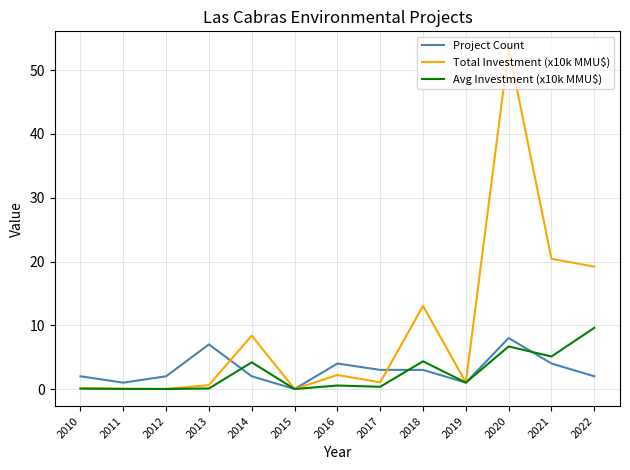

Which series has the largest range (max minus min)?

Total Investment (x10k MMU$)